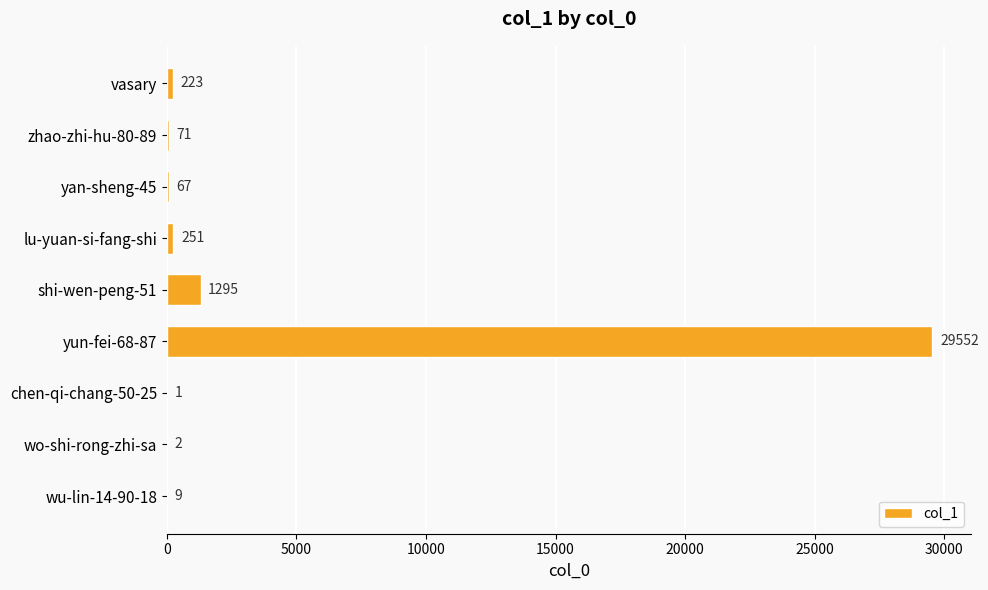

Where is the data nearest to the value 14776?

shi-wen-peng-51